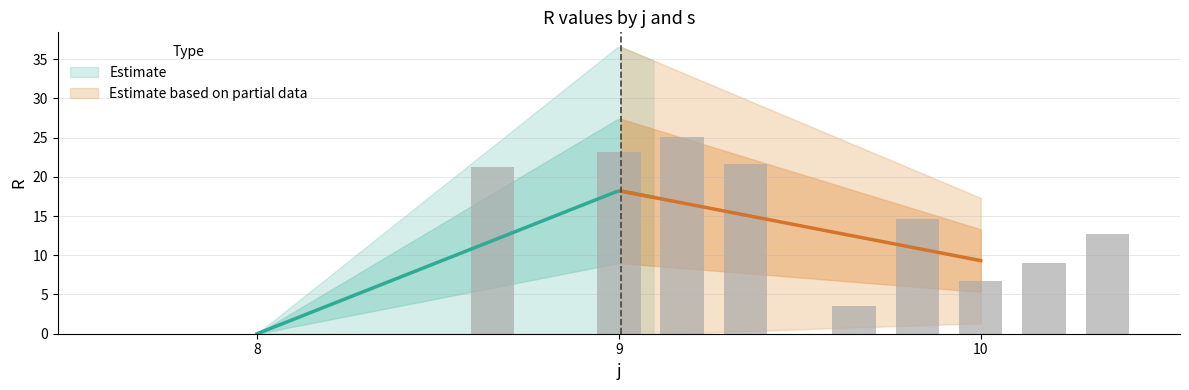

What is the highest value of the s4_R series?

25.1